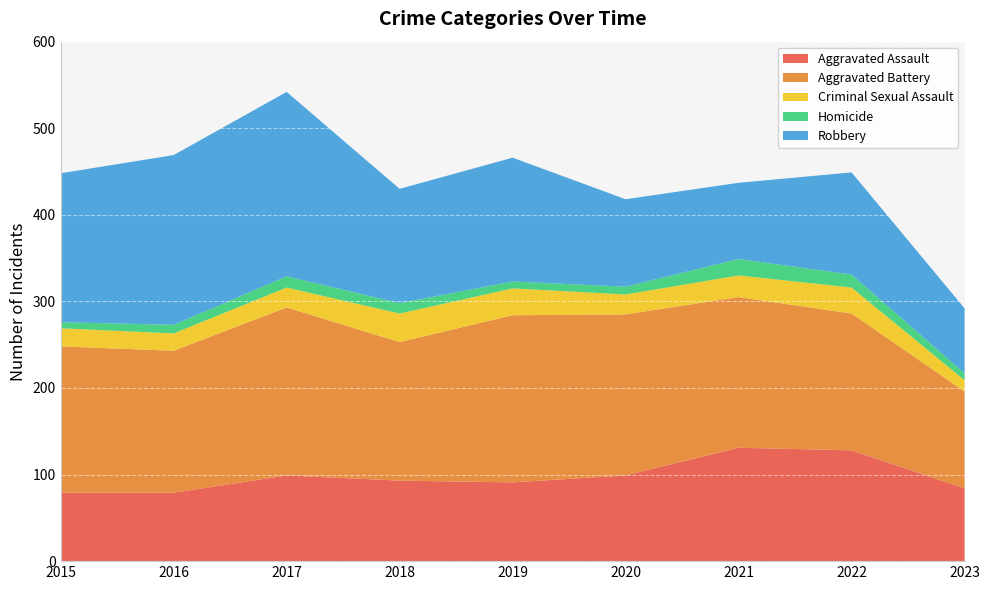

Reading right to left, transcribe all the data shown in this chart.

Aggravated Assault: 2023=84	2022=128	2021=131	2020=99	2019=91	2018=93	2017=99	2016=79	2015=79
Aggravated Battery: 2023=112	2022=158	2021=174	2020=186	2019=193	2018=160	2017=194	2016=164	2015=169
Criminal Sexual Assault: 2023=13	2022=30	2021=25	2020=23	2019=31	2018=33	2017=23	2016=20	2015=21
Homicide: 2023=8	2022=15	2021=19	2020=9	2019=8	2018=12	2017=13	2016=10	2015=7
Robbery: 2023=75	2022=118	2021=88	2020=101	2019=143	2018=132	2017=213	2016=196	2015=172